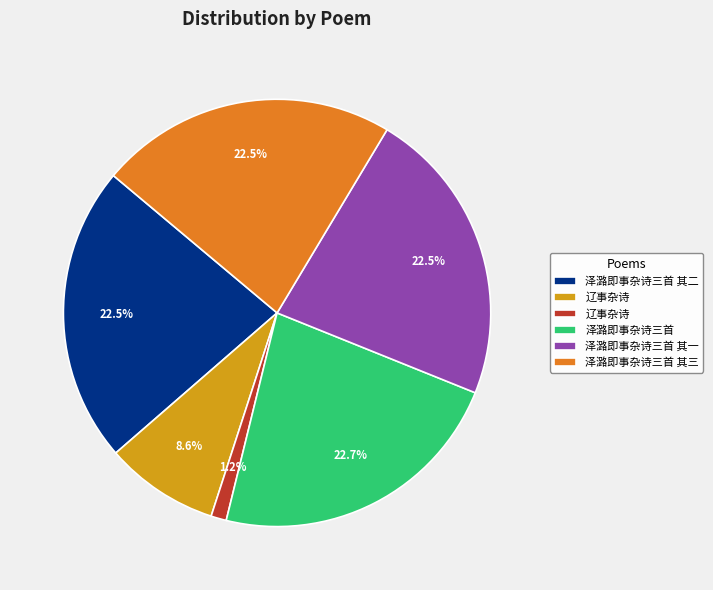

Is there a majority slice in this chart?

No